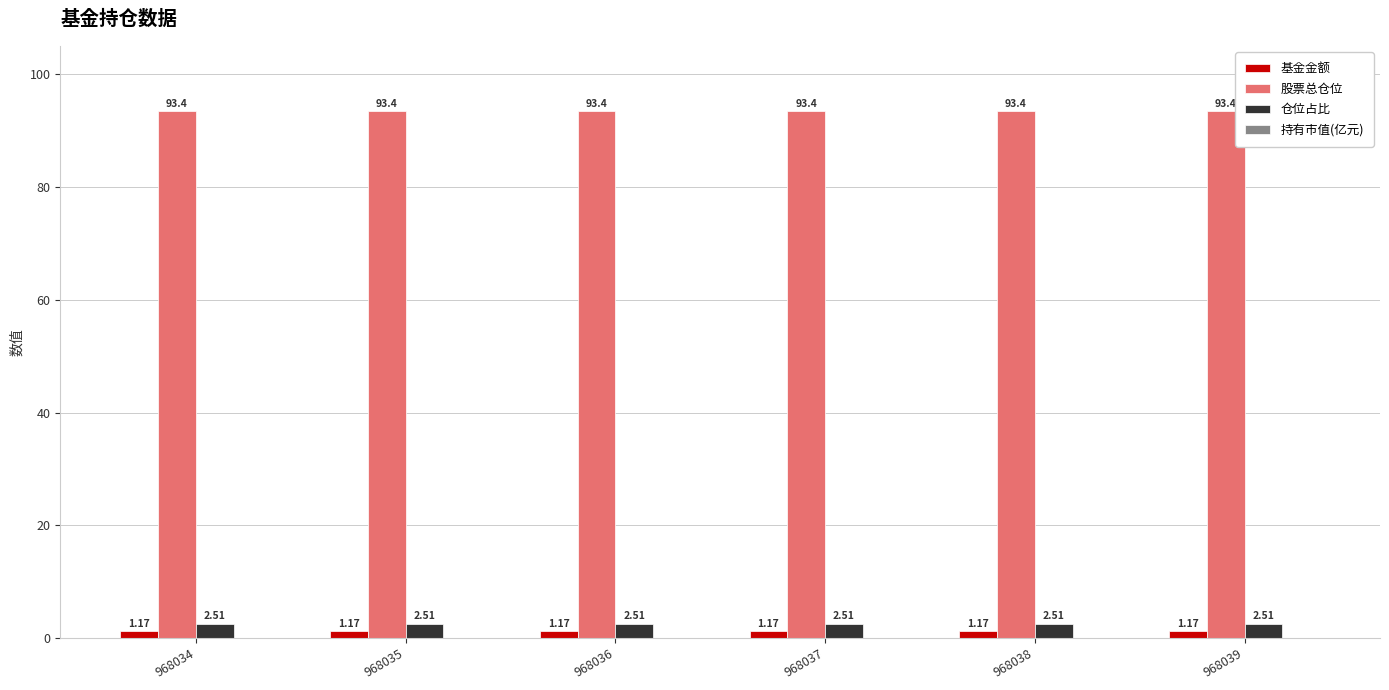

What is the sum of the 仓位占比 values at 968037 and 968039?

5.0